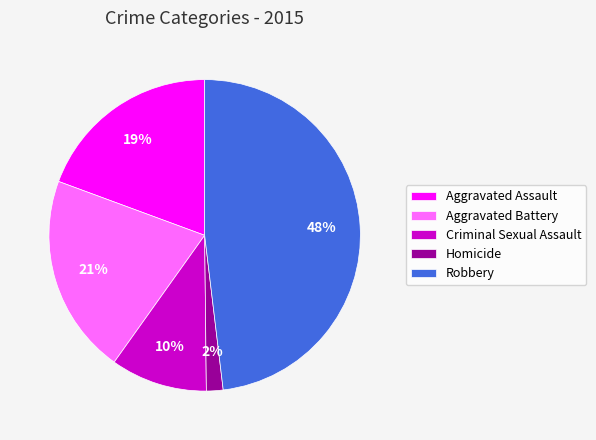

Which slice is the largest?

Robbery